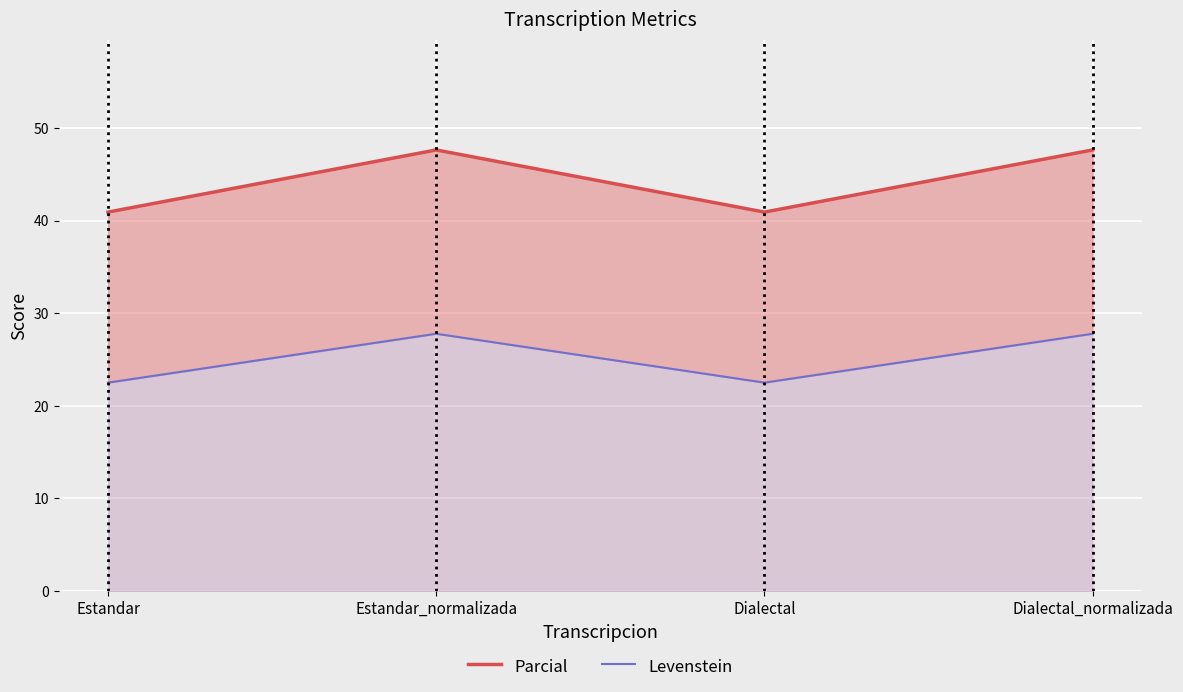

At which label does Parcial first exceed 47?

Estandar_normalizada